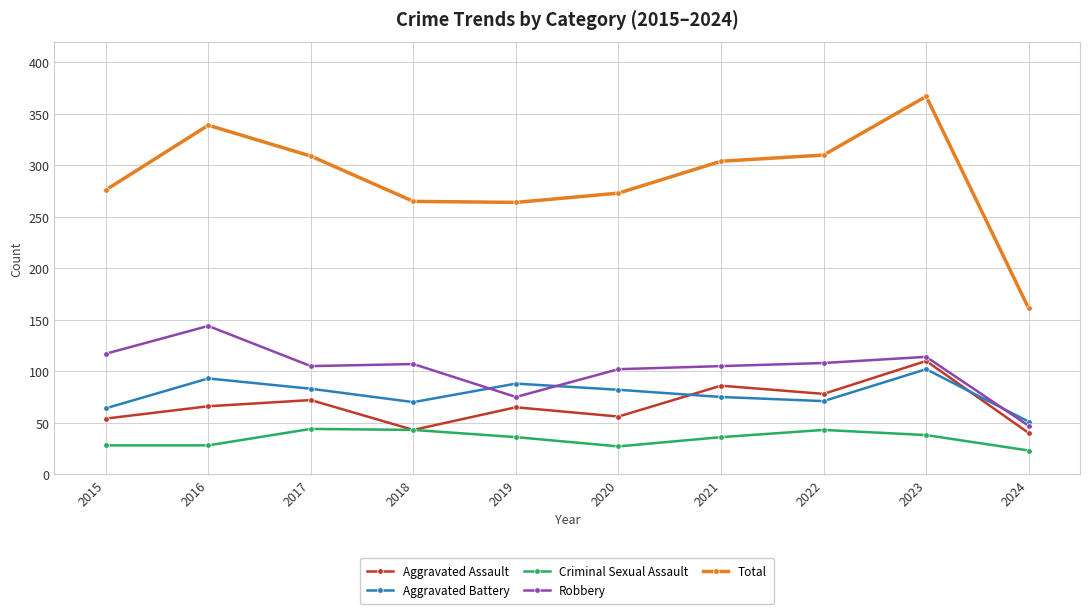

What is the value of the Aggravated Assault point at the 1st from the left?

54